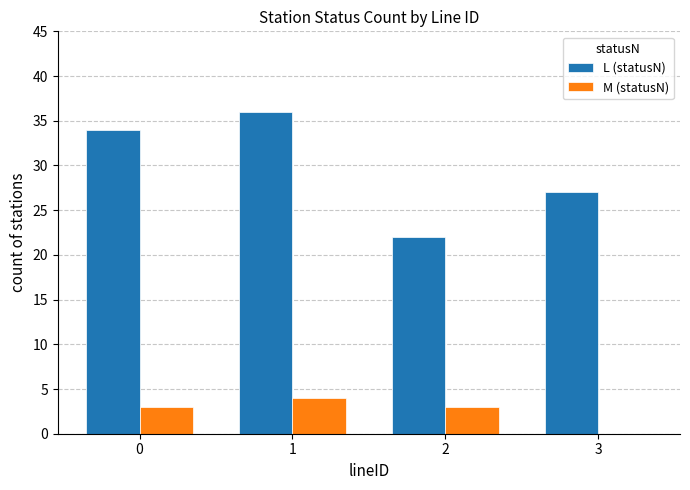

Is the value of M (statusN) at 3 greater than the value of L (statusN) at 0?

No